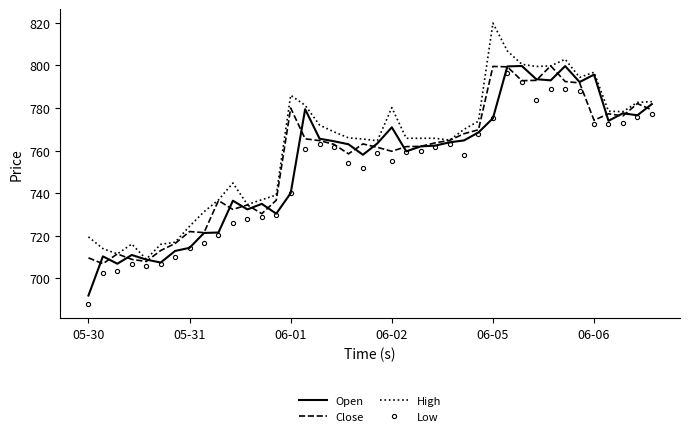

What is the greatest value displayed?

819.9